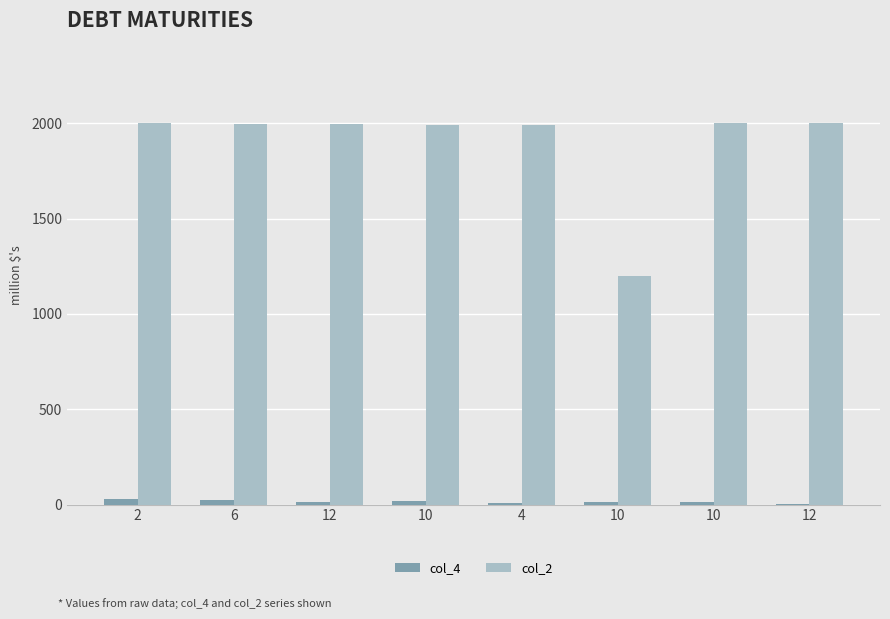

The value of col_4 at 10 is 12. True or false?

True